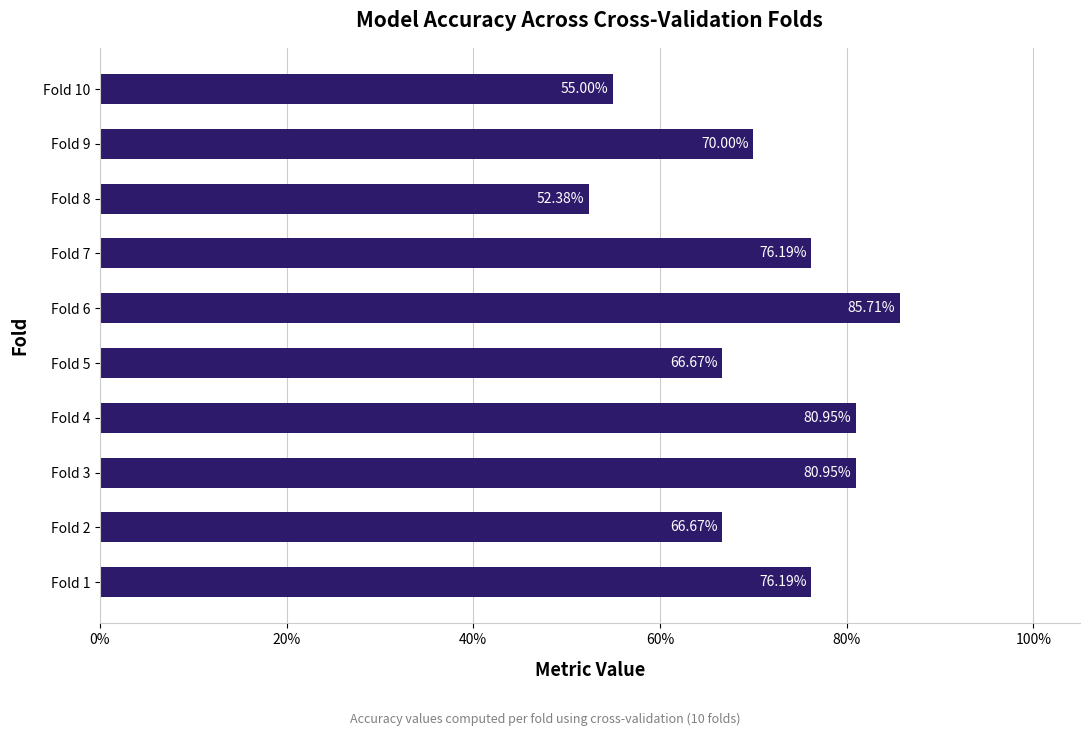

Are the bars horizontal?

Yes